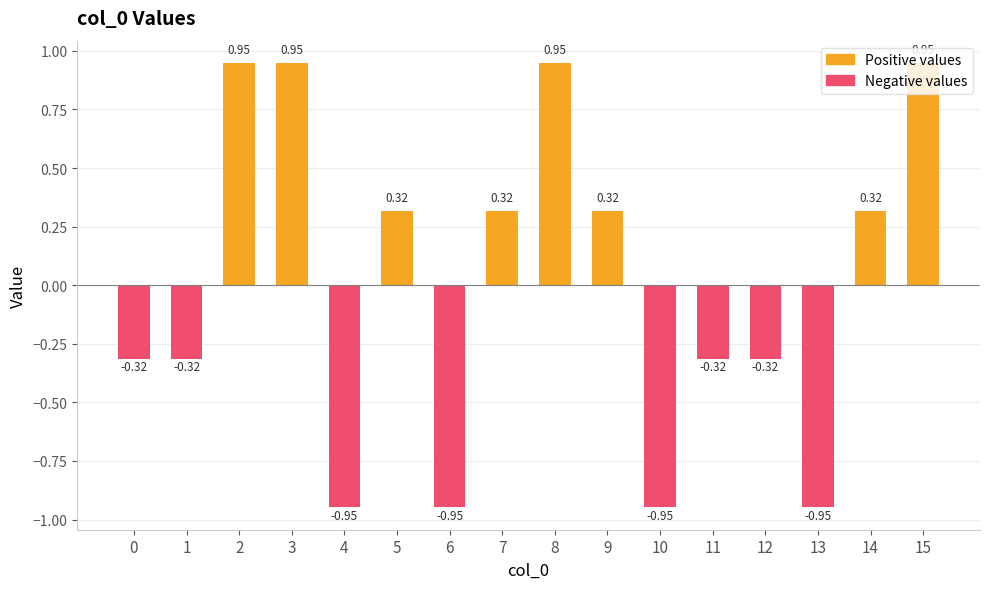

The chart shows a value of 0.5 at 8. True or false?

False